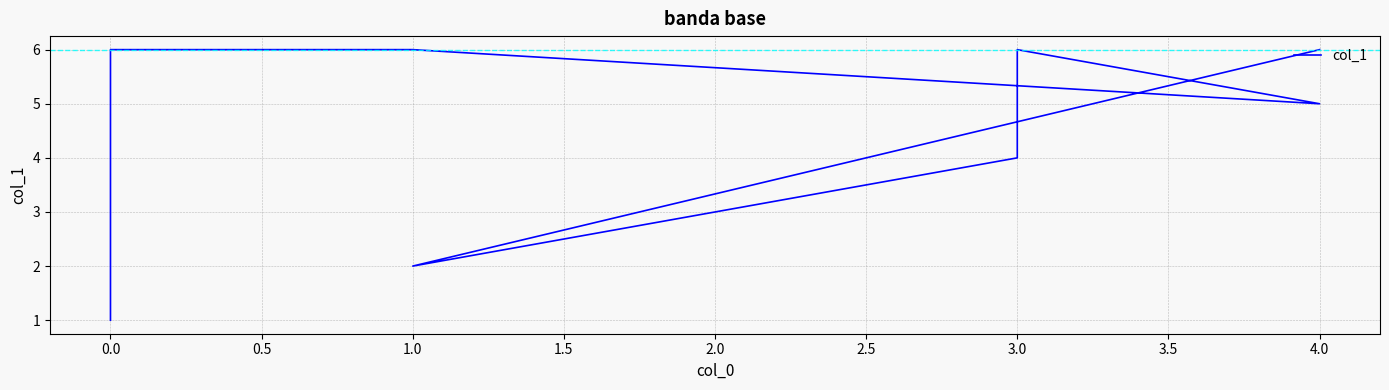

What is the value of the 2nd point from the left?

6